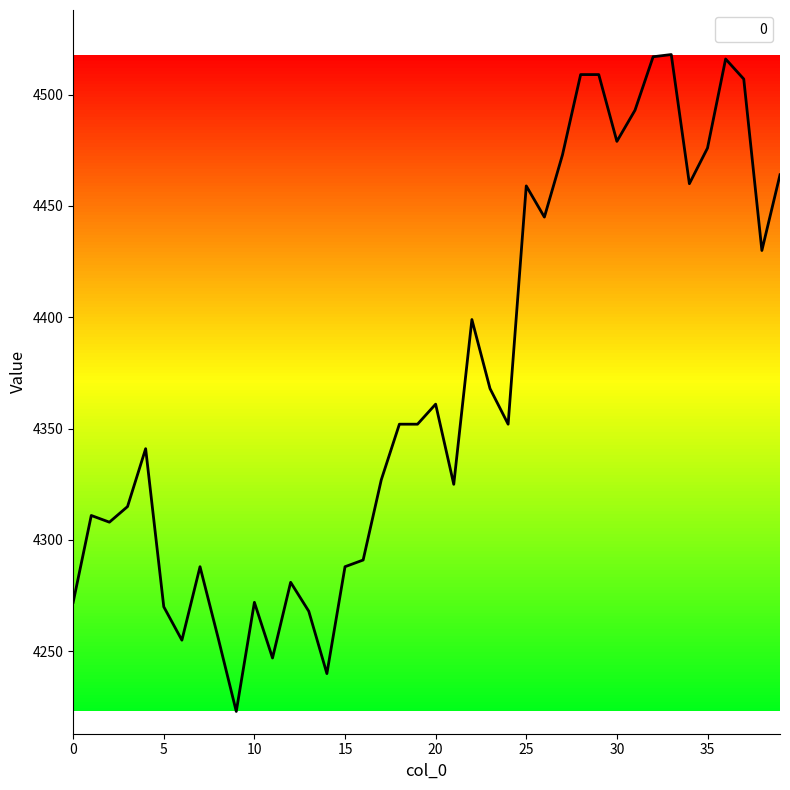

What is the minimum value shown in the chart?

4223